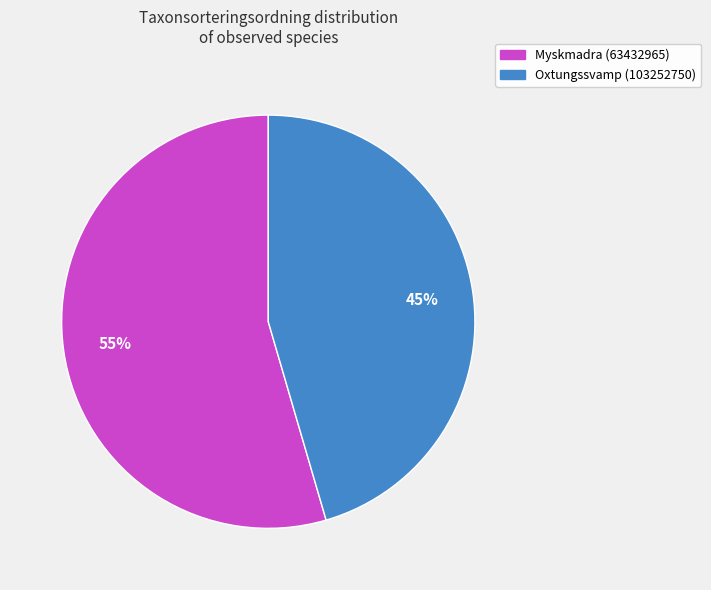

Rank the categories by value from highest to lowest.

Myskmadra (63432965), Oxtungssvamp (103252750)